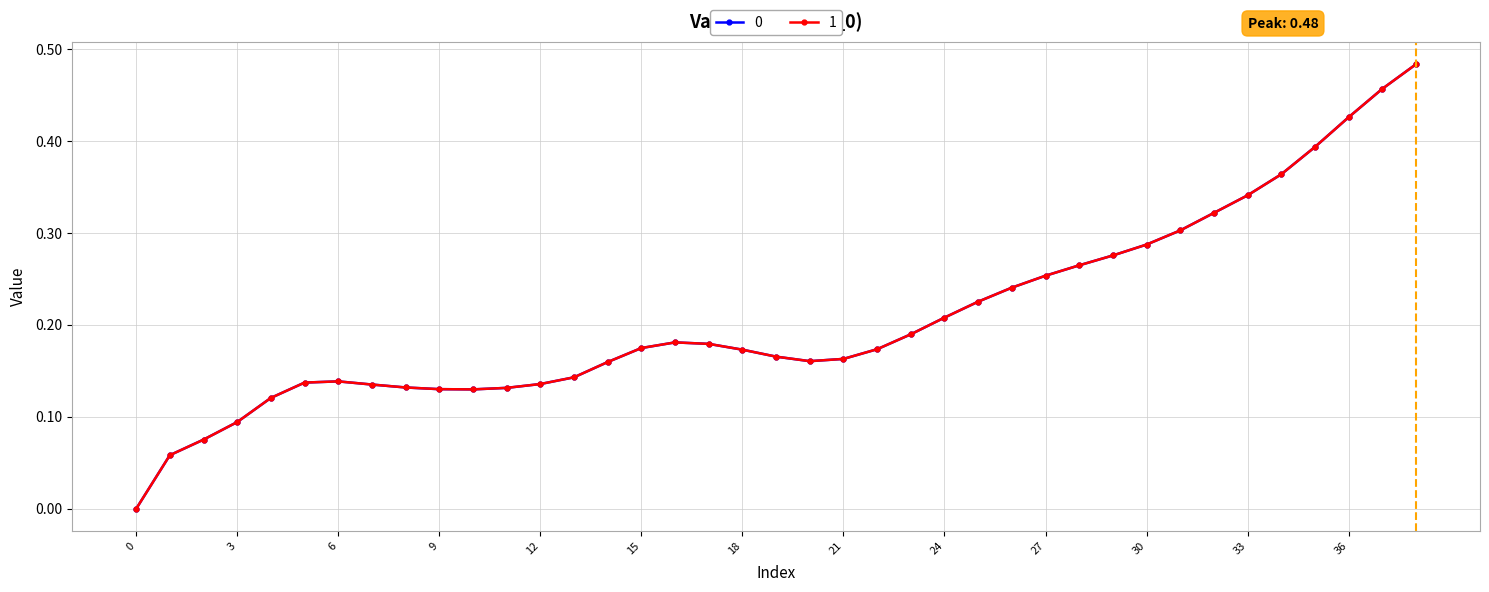

Is this an area chart (filled region under the line)?

No